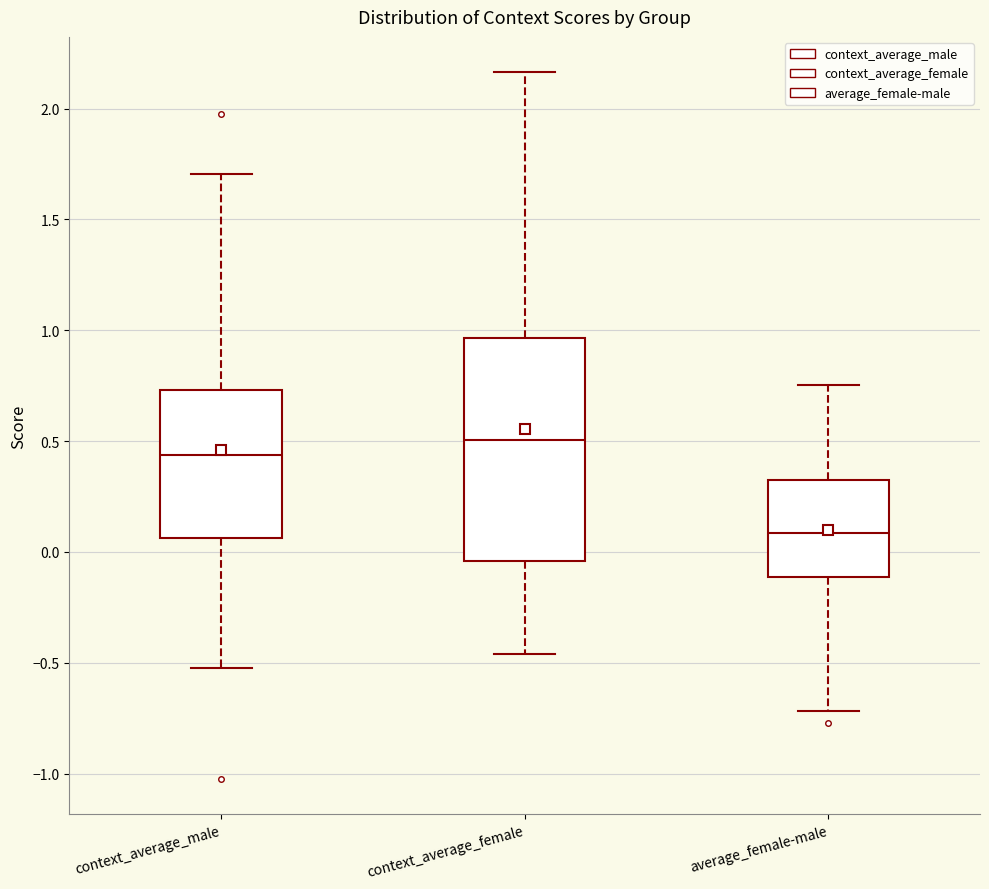

Which box is the tallest, from its lower edge to its upper edge?

context_average_female